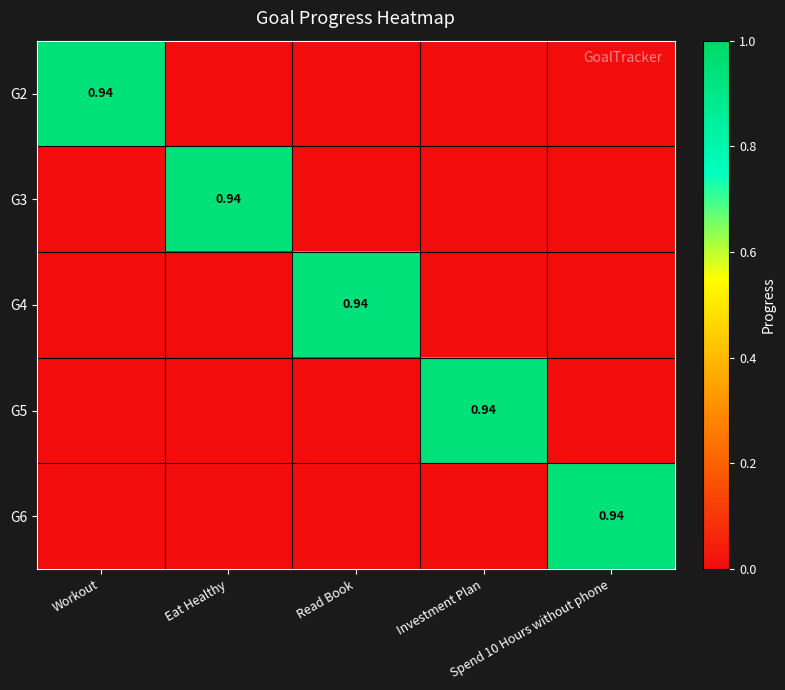

The value of G4 at Spend 10 Hours without phone is 0.0. True or false?

True